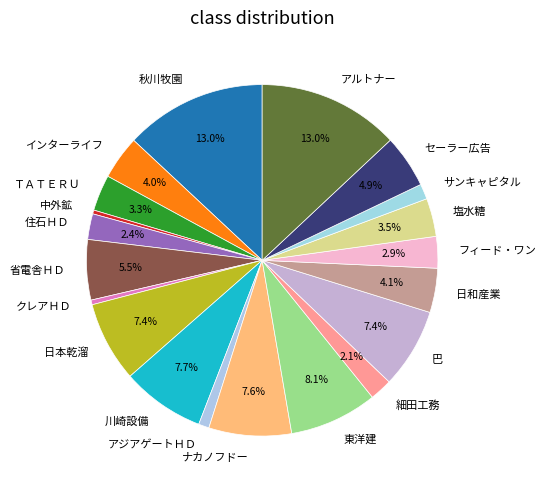

How many segments does this pie chart have?

20